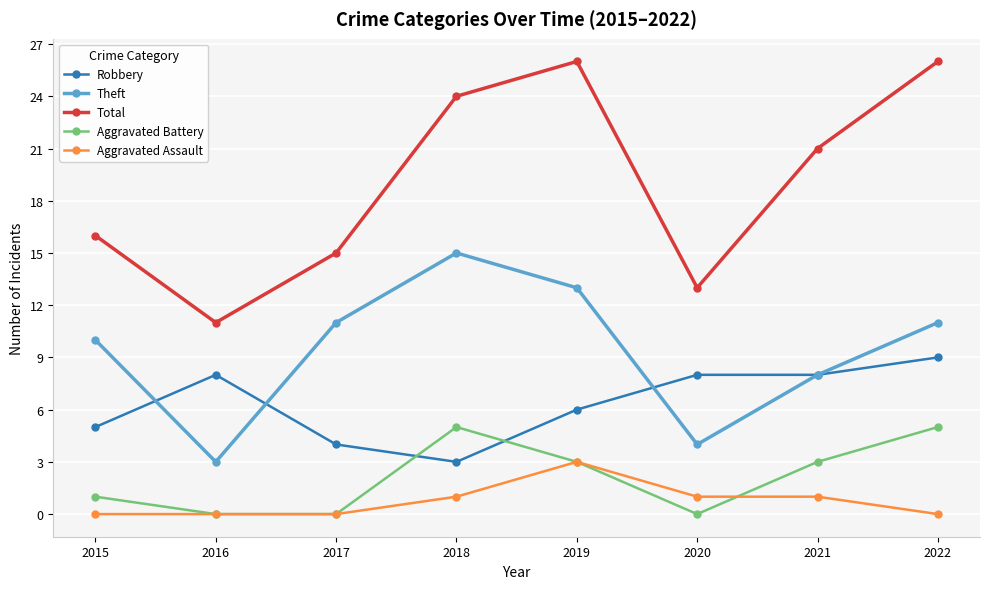

Does the chart have visible grid lines?

Yes